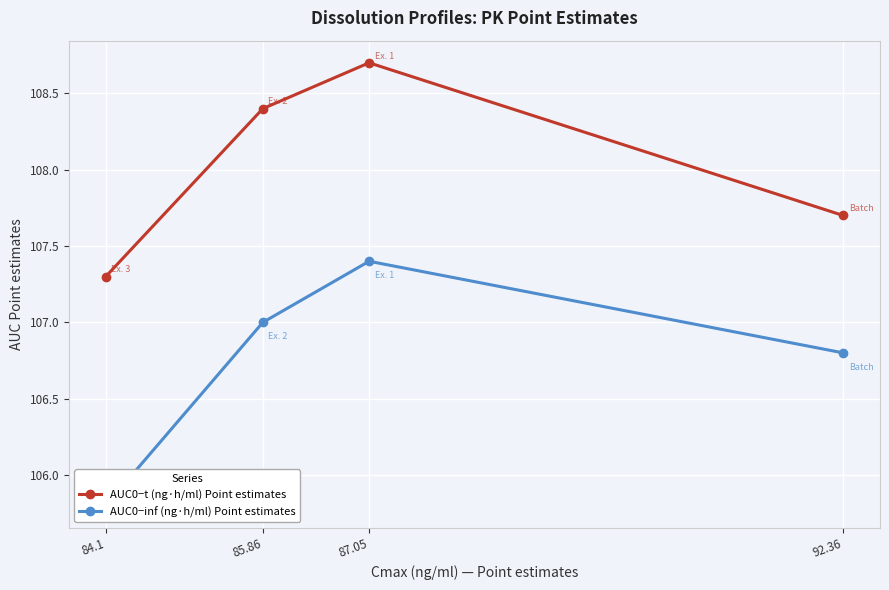

What is the value of the AUC0−t (ng·h/ml) Point estimates point at the 2nd from the left?

108.4